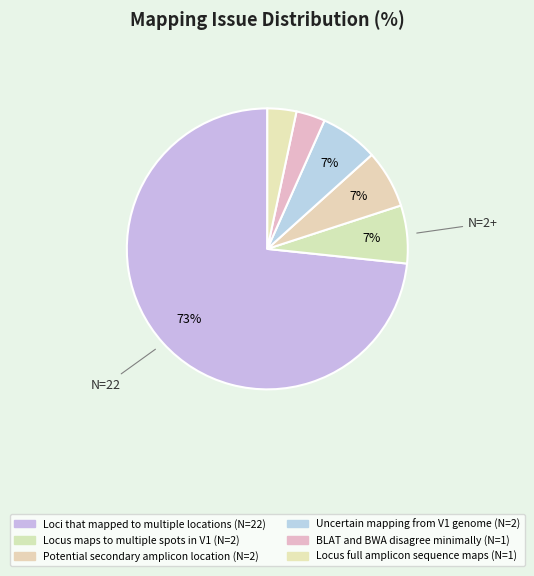

To the nearest percent, what is the average slice percentage?

17%